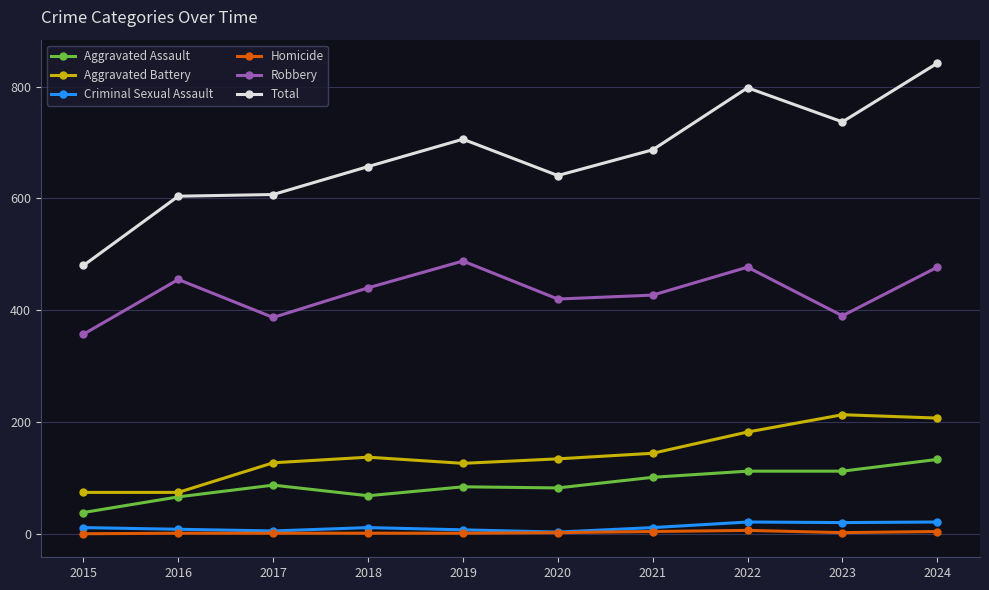

At which category is the sum across all series the highest?

2024